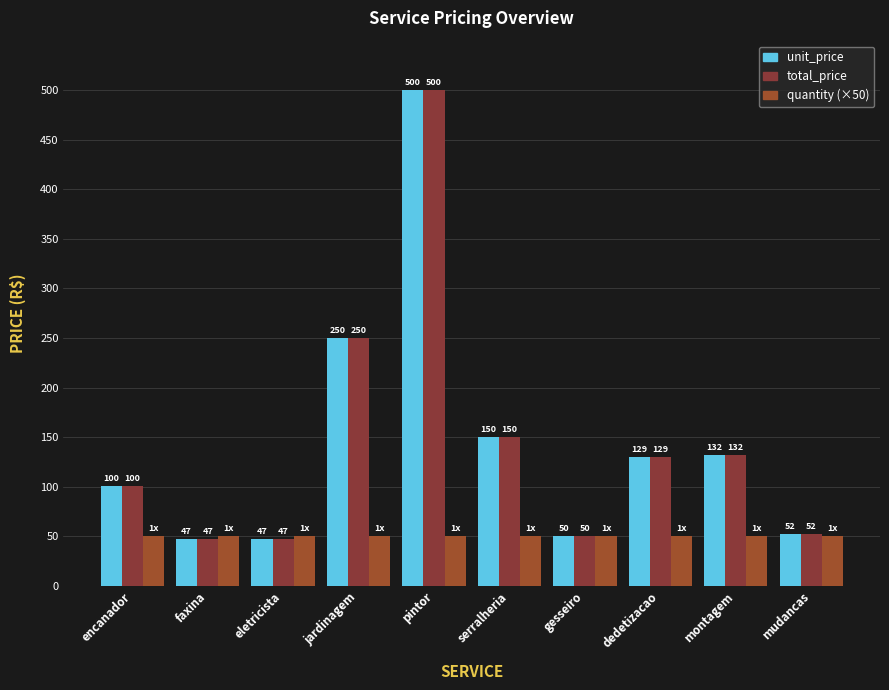

What is the difference between the maximum and minimum values in the unit_price series?

452.6